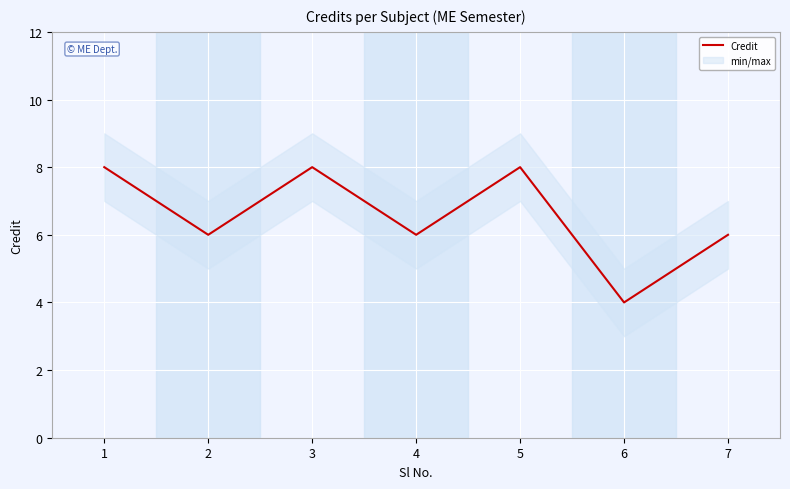

How many distinct data groups are displayed?

1